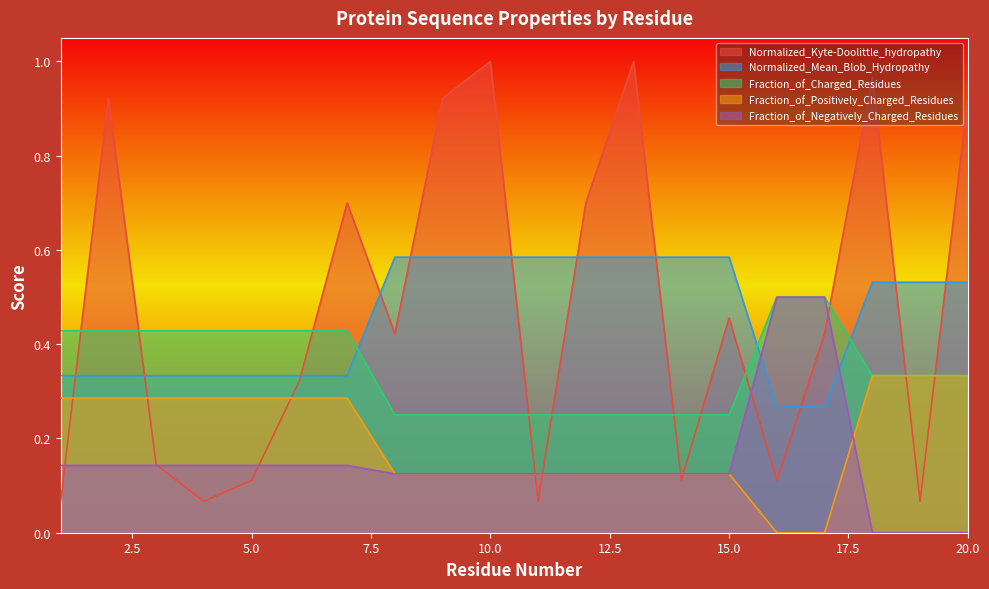

The value of Normalized_Mean_Blob_Hydropathy at 19 is 0.4. True or false?

False